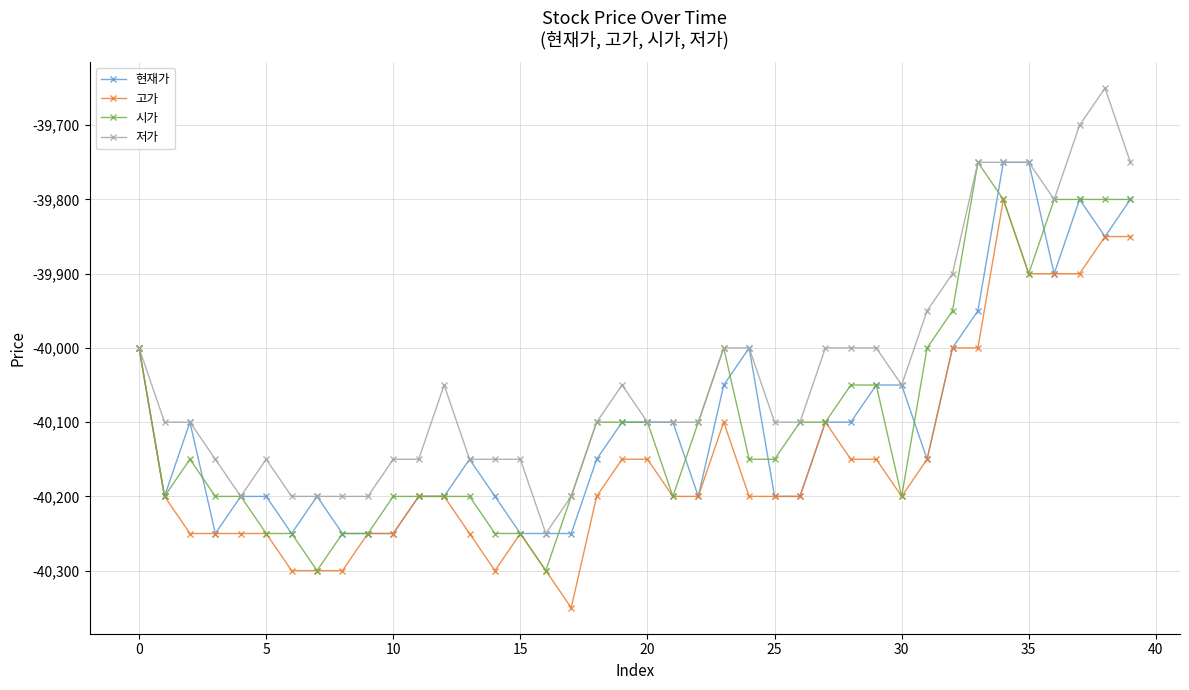

How many lines are shown in the chart?

4